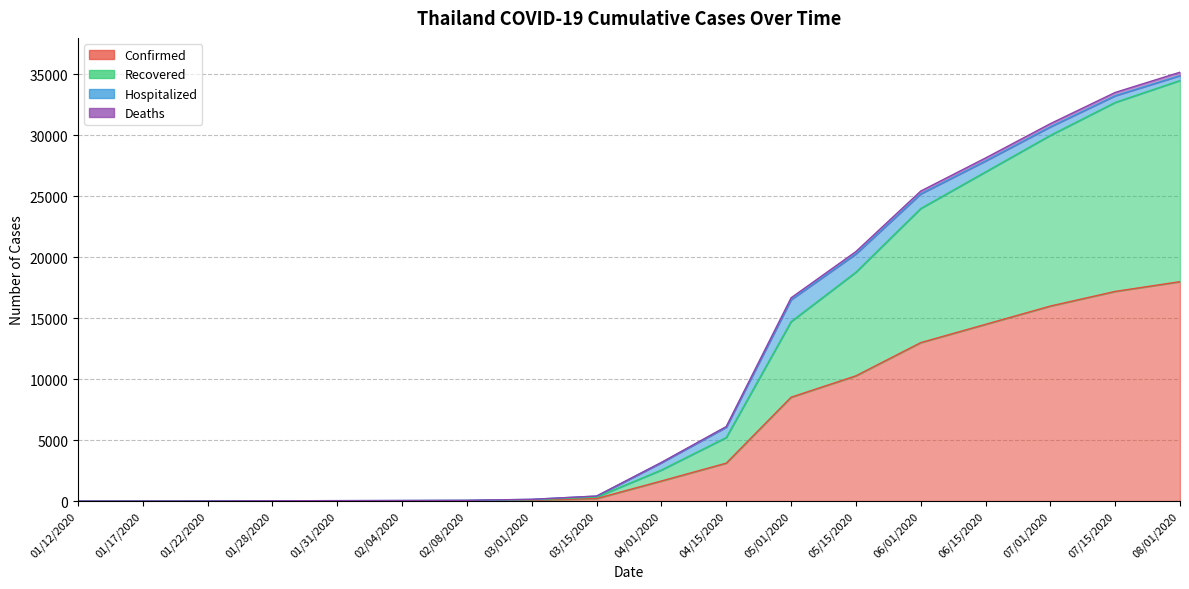

What is the sum of the Deaths values at 02/04/2020 and 03/01/2020?

196